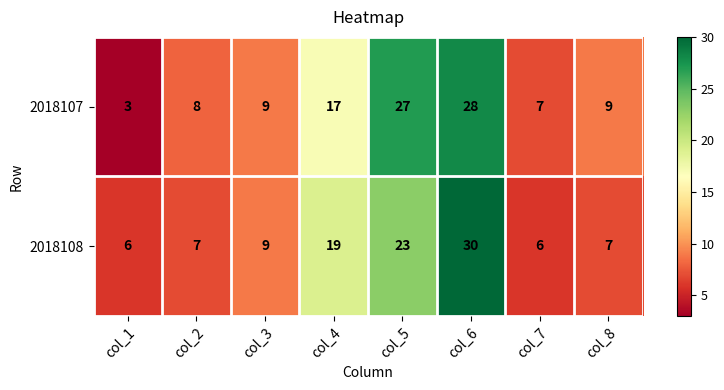

What is the smallest value displayed?

3